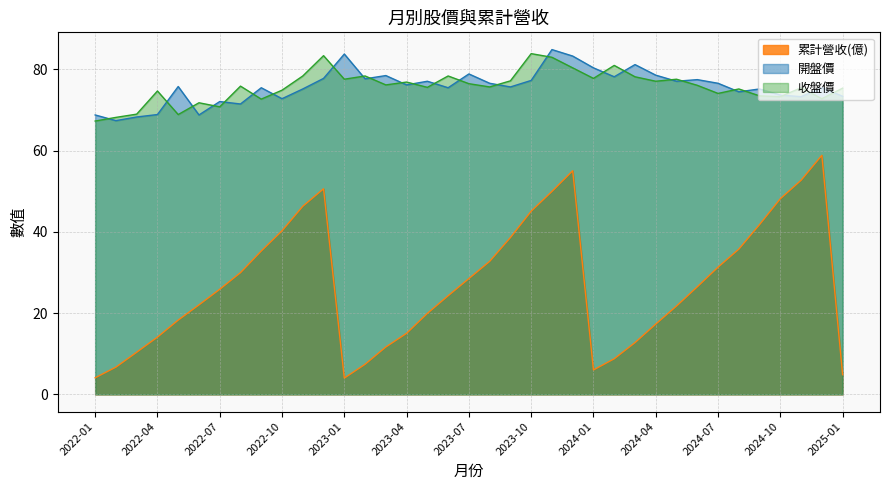

What position from the left is 2023-11?

23